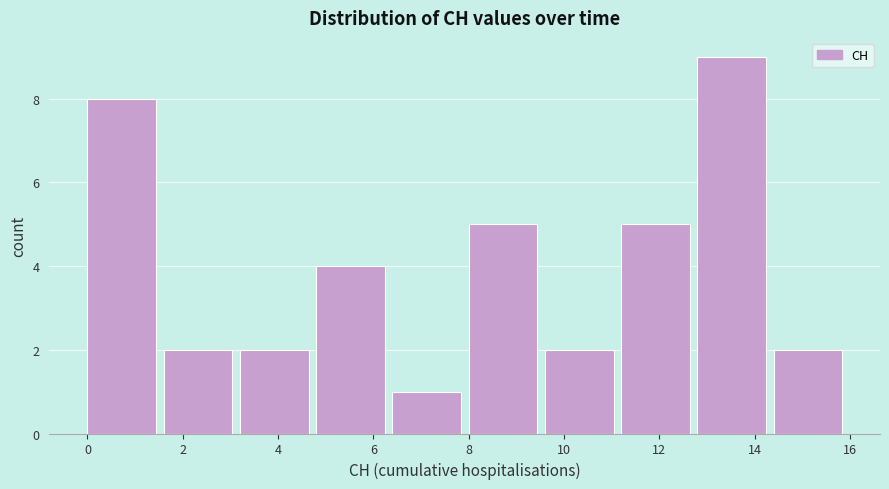

Reading left to right, transcribe this chart: for each bar, give the range it covers on the x-axis and its height. The values are not printed on the chart, so give them approximately, as read against the axis.

0.0 to 1.6: 8
1.6 to 3.2: 2
3.2 to 4.8: 2
4.8 to 6.4: 4
6.4 to 8.0: 1
8.0 to 9.6: 5
9.6 to 11.2: 2
11.2 to 12.8: 5
12.8 to 14.4: 9
14.4 to 16.0: 2